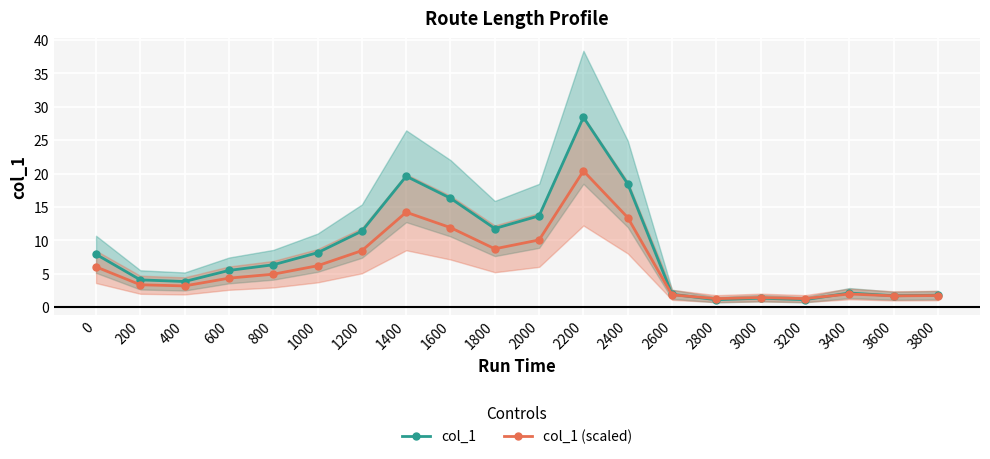

Where is the first local maximum for col_1?

1400